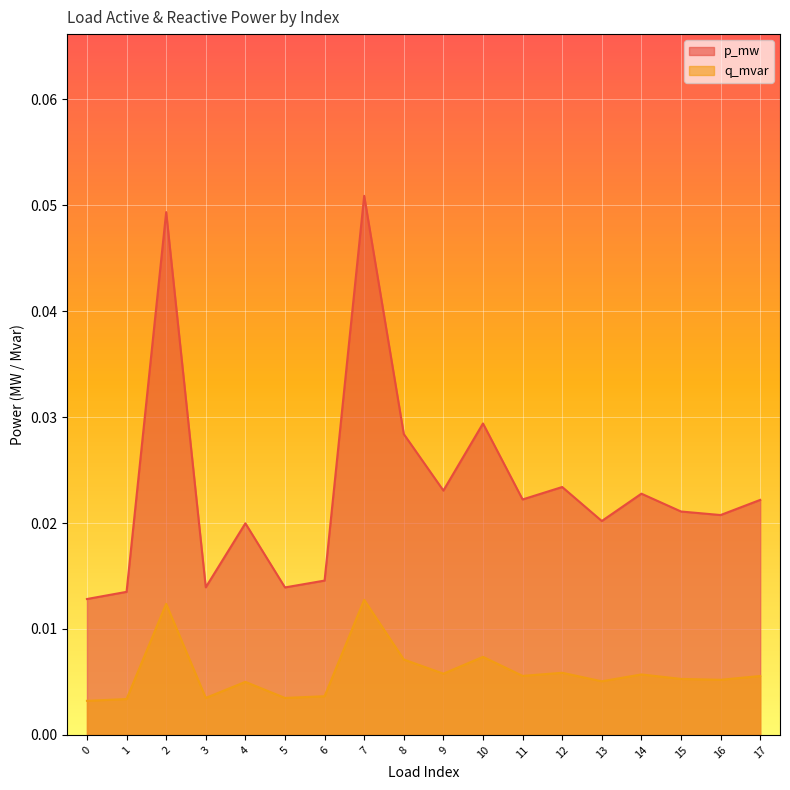

True or false: q_mvar and p_mw cross at least once.

False